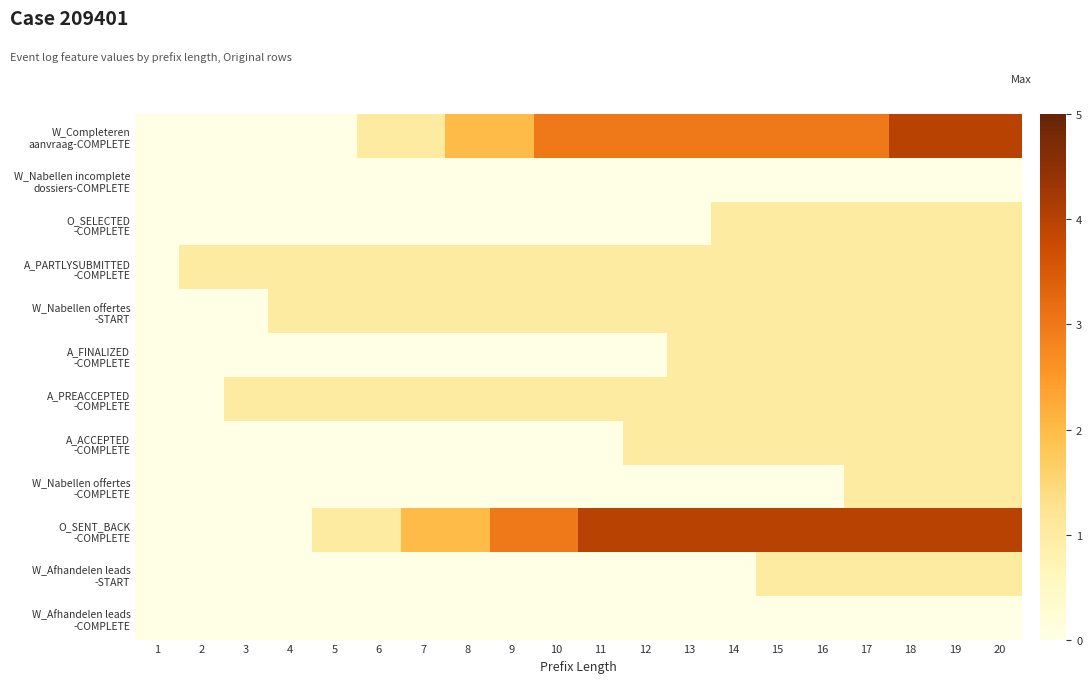

Which has a higher value, 11 or 15?

11